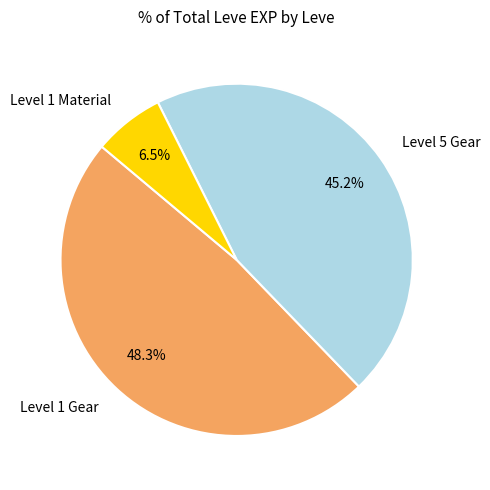

Rank the categories by value from highest to lowest.

Level 1 Gear, Level 5 Gear, Level 1 Material